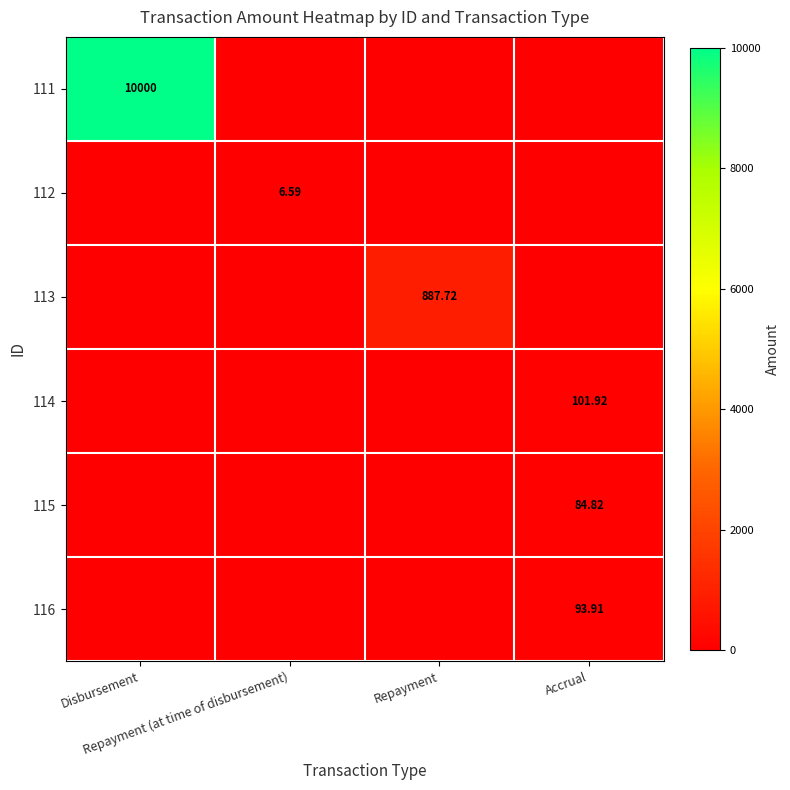

Which series changed the most between Repayment and Accrual?

113